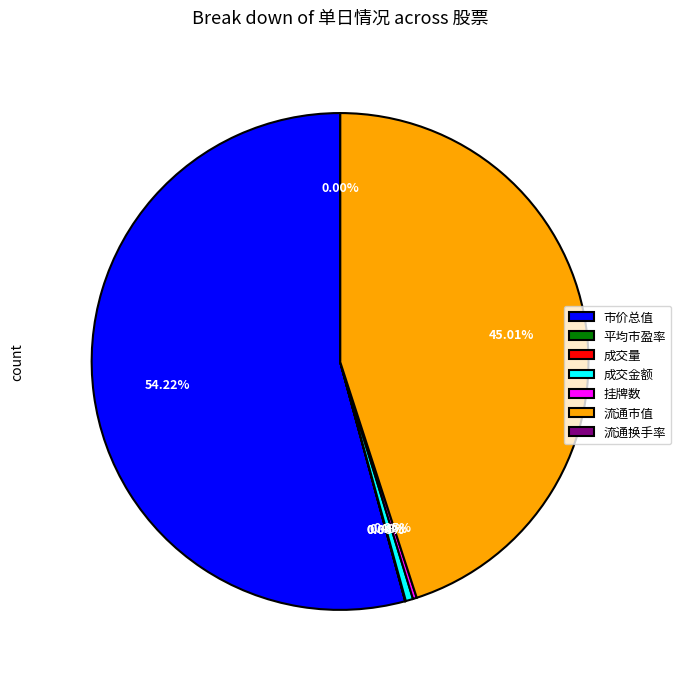

Which slice is the largest?

市价总值